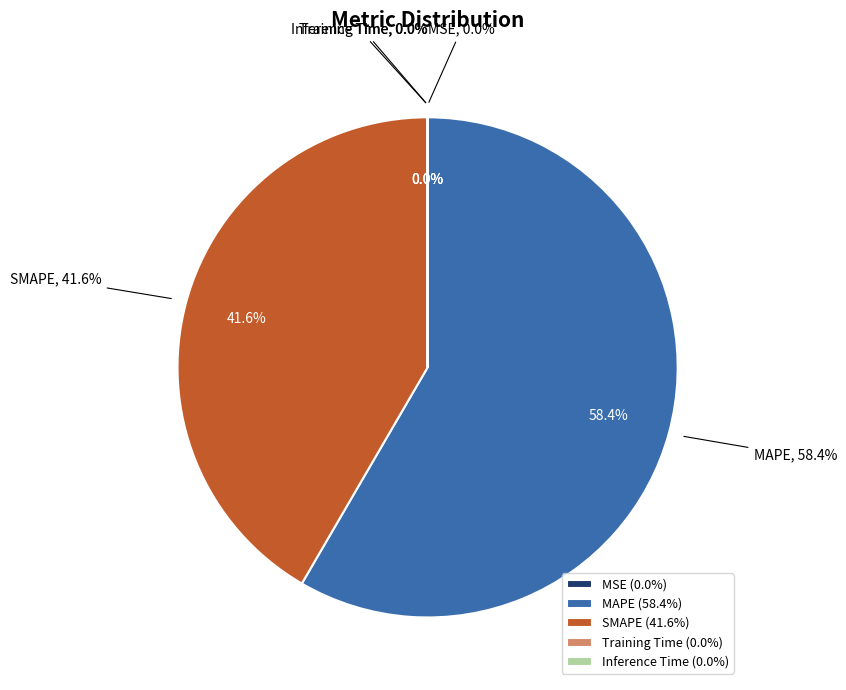

The MSE slice represents 1% of the pie. True or false?

False